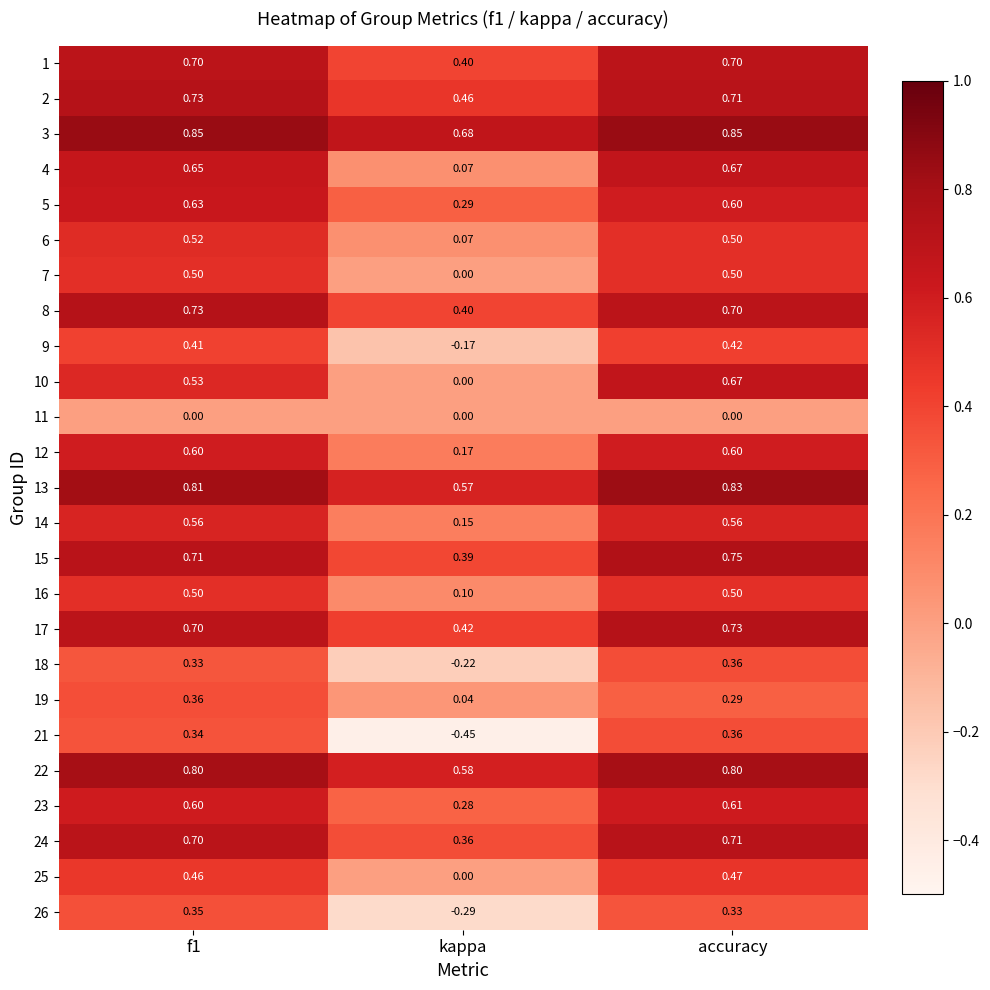

At which category is the sum across all series the highest?

accuracy